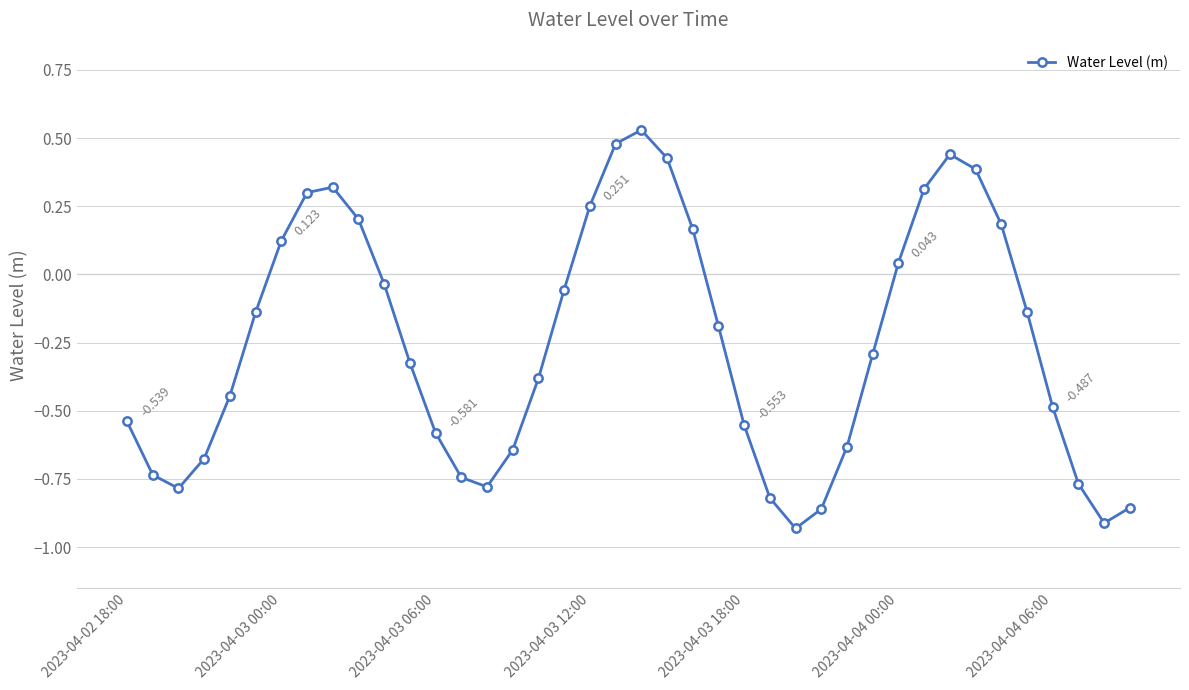

True or false: the data has more than 2 interior local peaks.

True